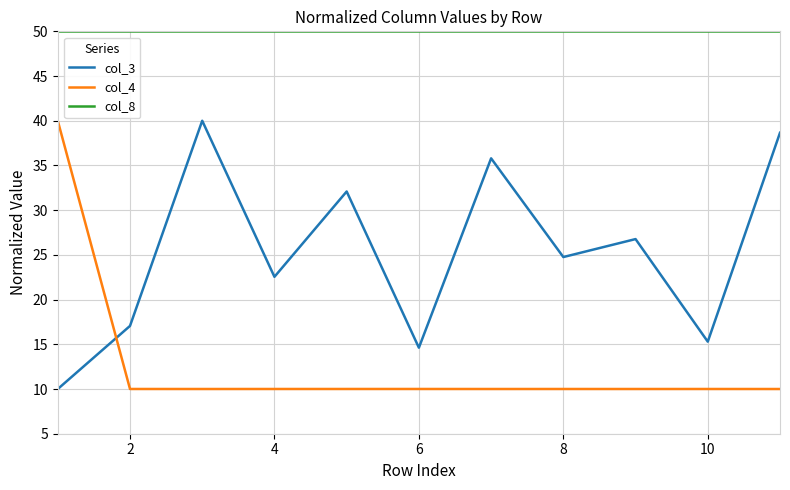

Rank the series by their average value, from lowest to highest.

col_4, col_3, col_8